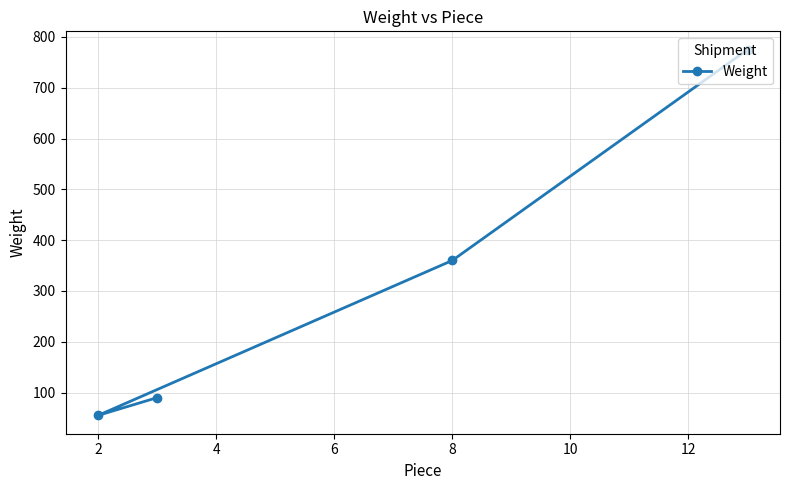

What is the smallest value displayed?

55